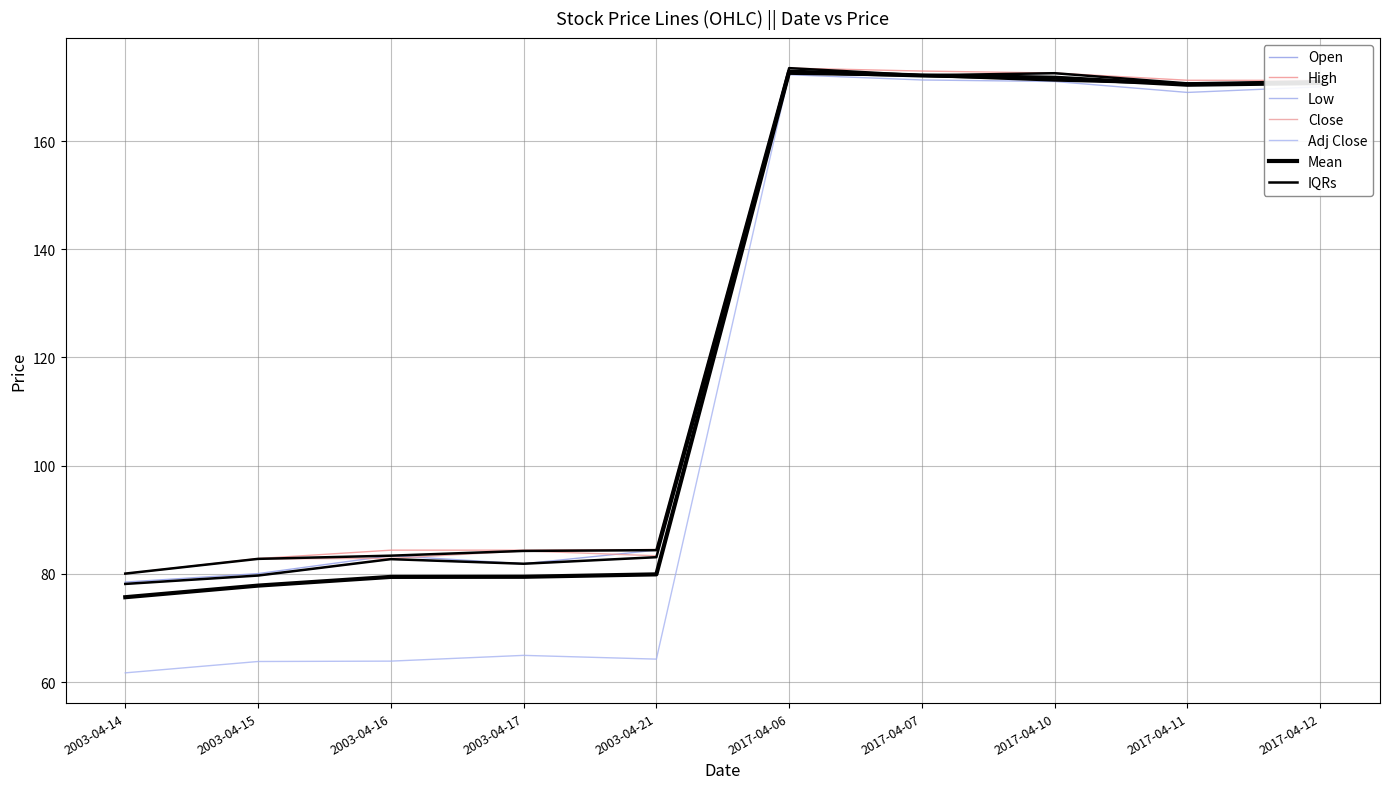

True or false: Close and High cross at least once.

False